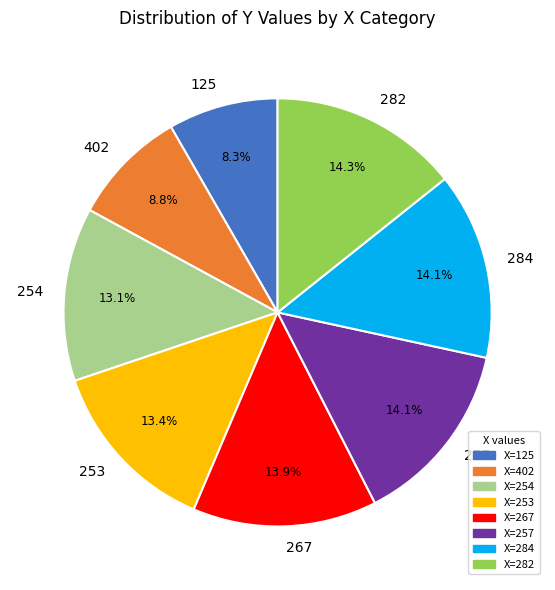

Is it true that 254 is 13% of the pie?

True